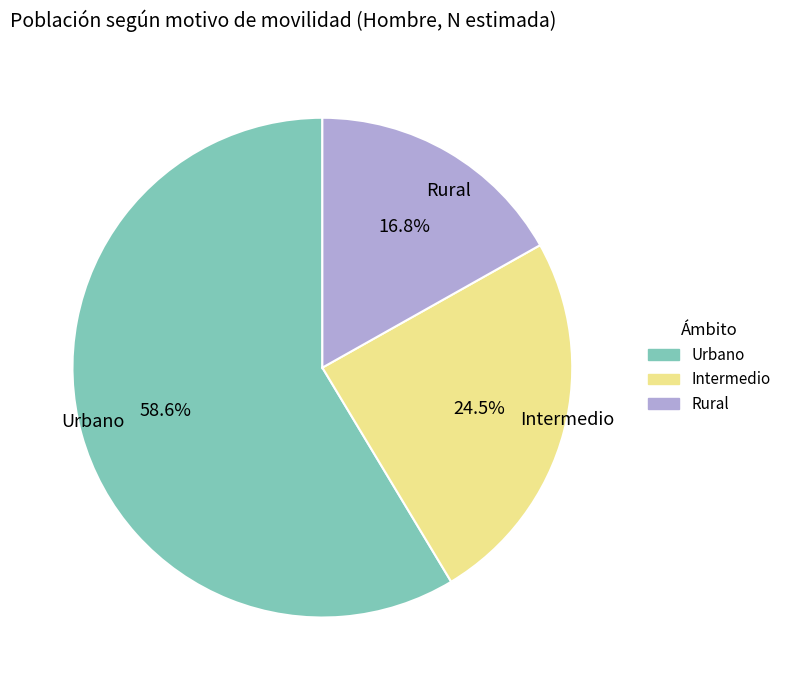

Which category has the smallest portion of the pie?

Rural